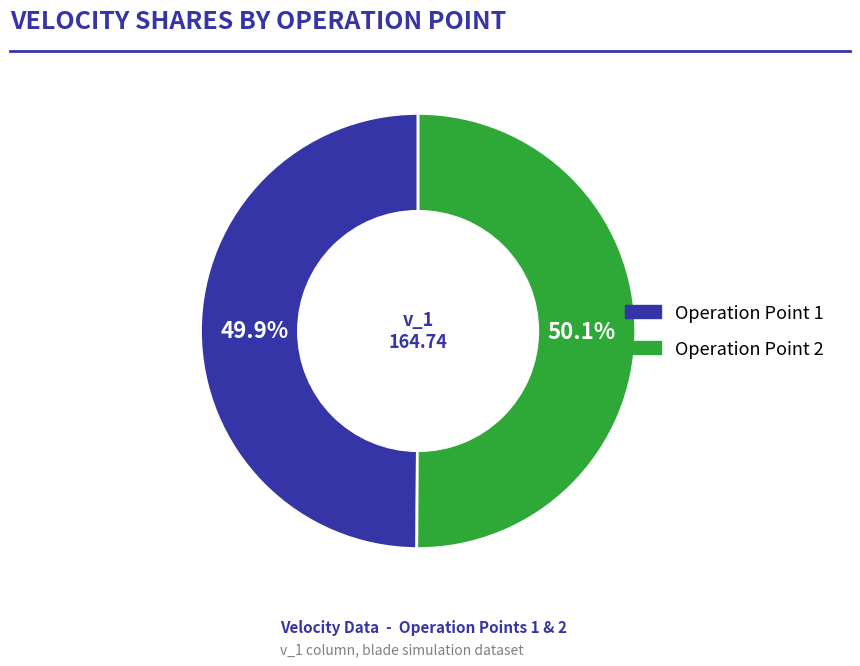

What is the smallest slice in the pie chart?

1